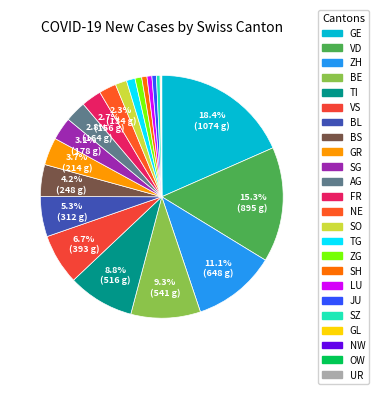

Does any single category account for the majority?

No